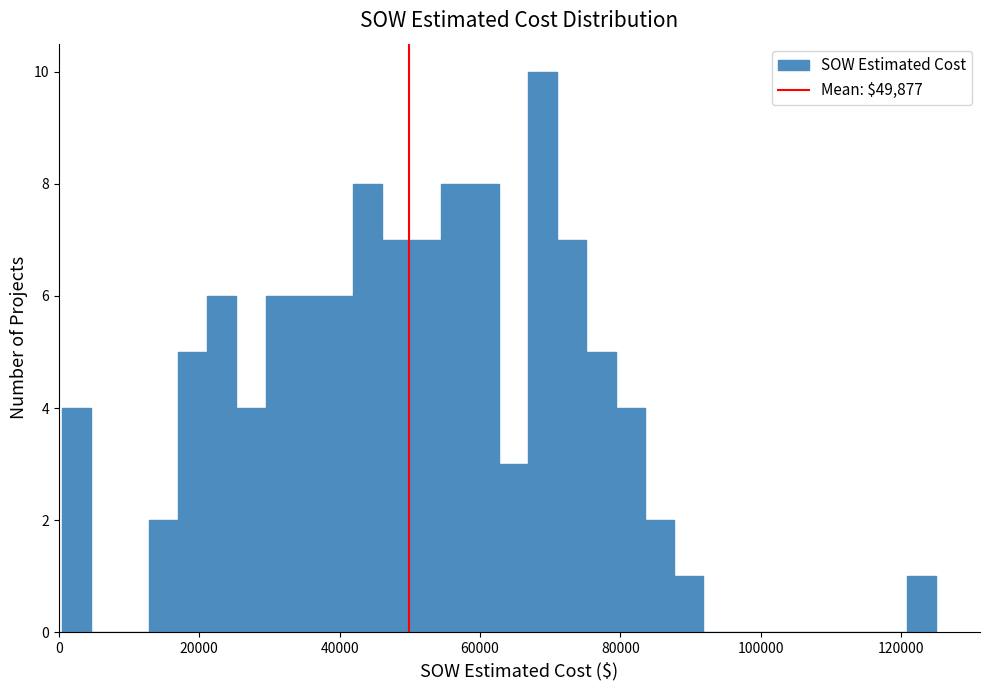

Around what value on the x-axis is the tallest bar? Give the approximate position of its centre, as read against the axis.

68000